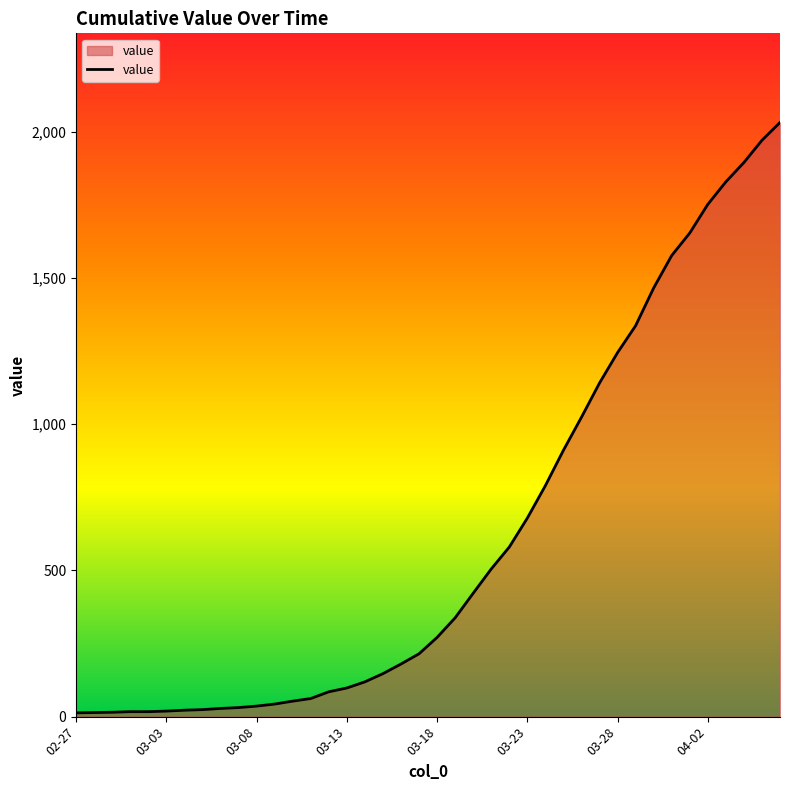

What is the maximum value shown in the chart?

2032